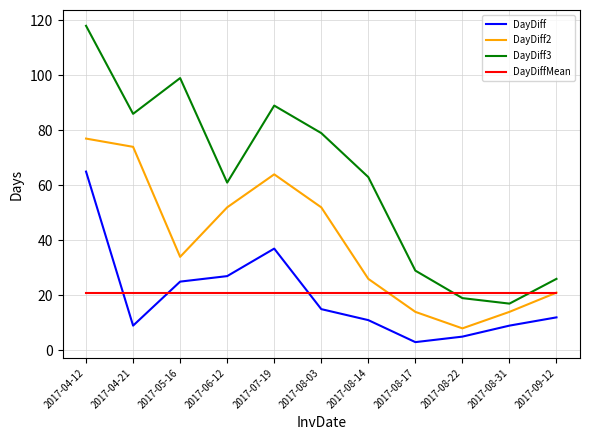

Which series has the largest total across all categories?

DayDiff3